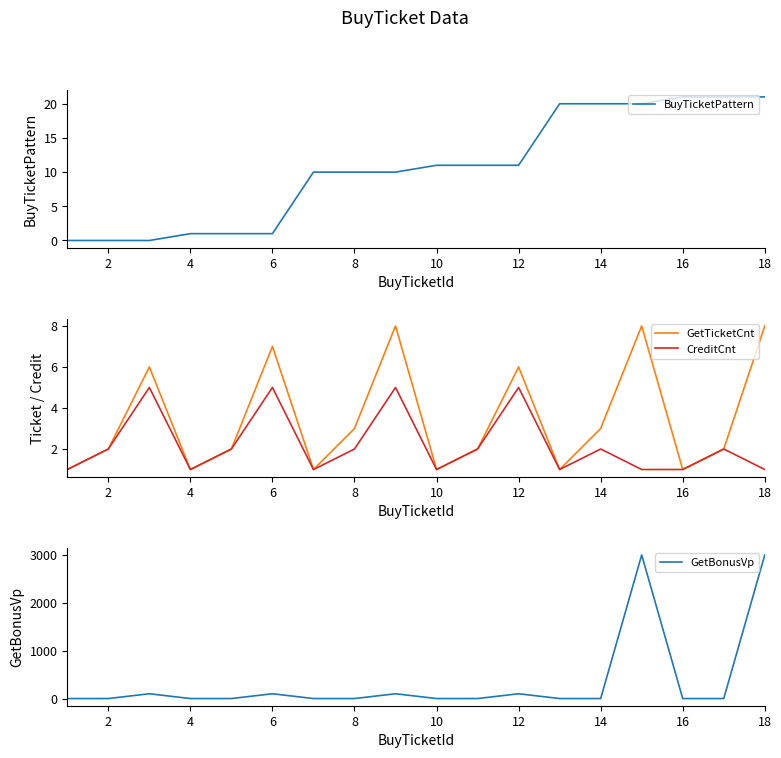

Does the chart have visible grid lines?

No